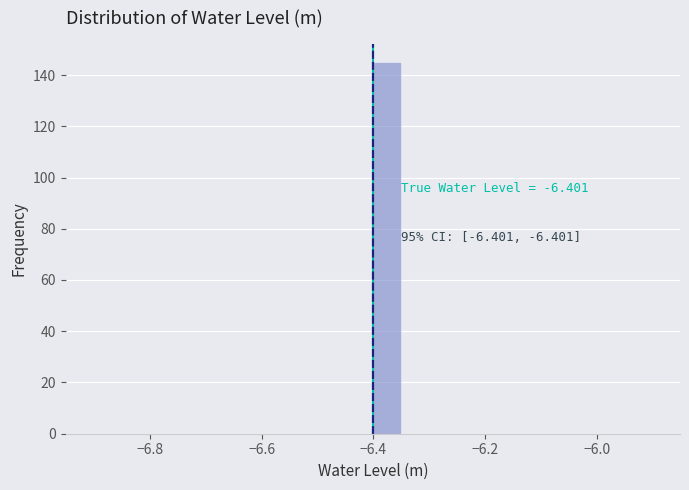

Read against the x-axis, roughly where is the centre of the tallest bar?

-6.38